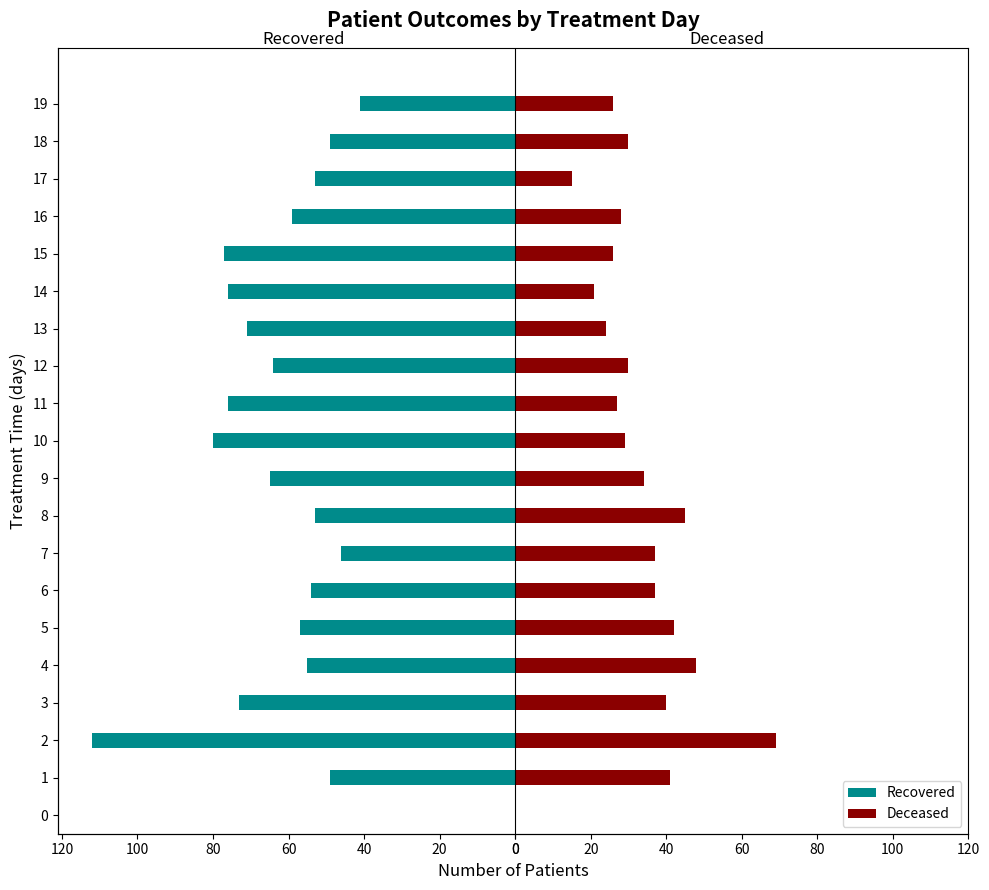

The value of Recovered at 16 is -31. True or false?

False